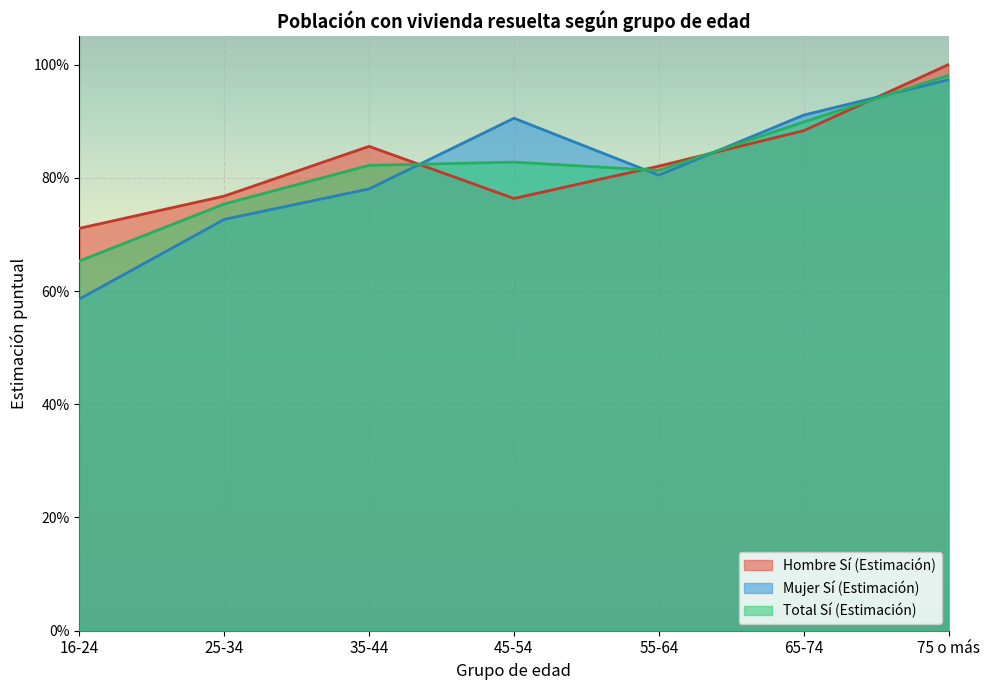

Which has a higher value, 35-44 or 45-54?

35-44